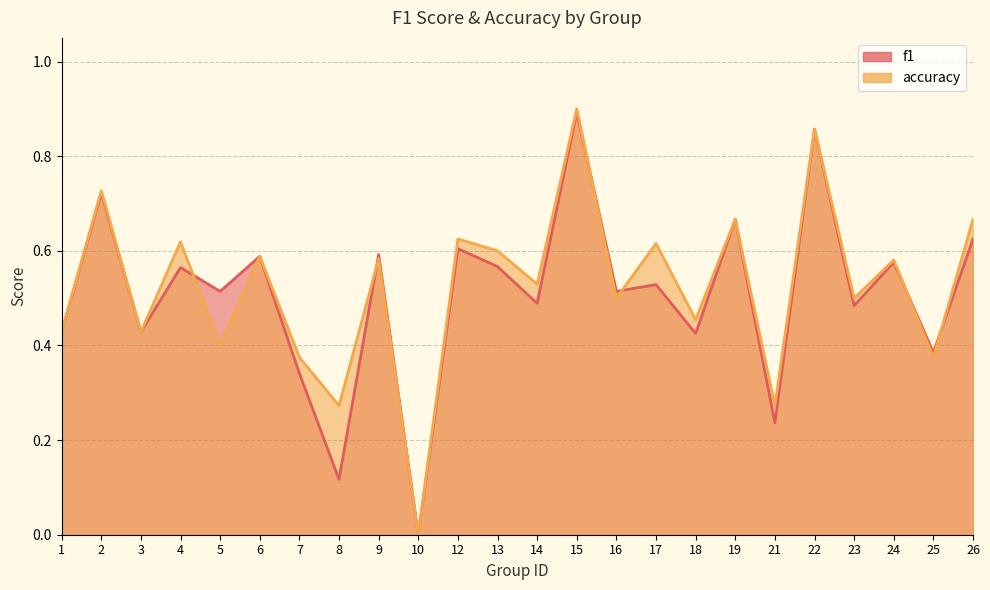

The accuracy series shows 0.4 at 12. True or false?

False